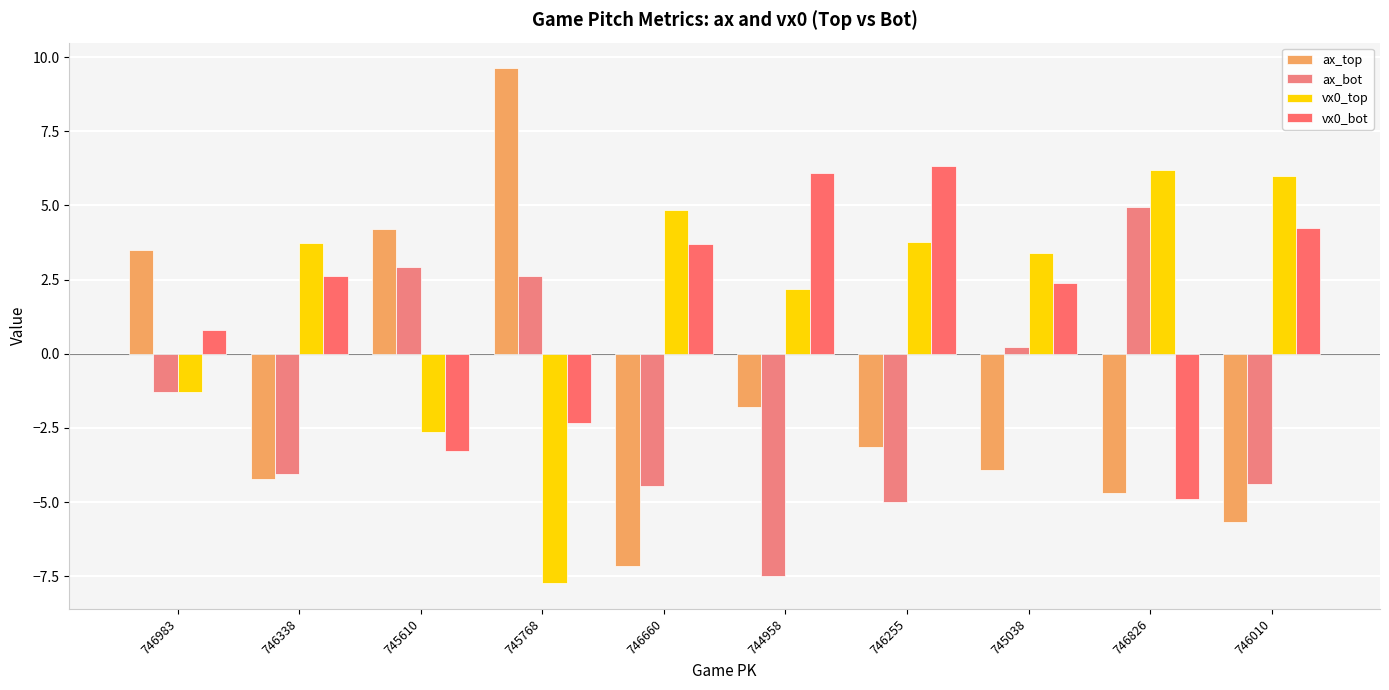

Rank the series by their maximum value, from highest to lowest.

ax_top, vx0_bot, vx0_top, ax_bot